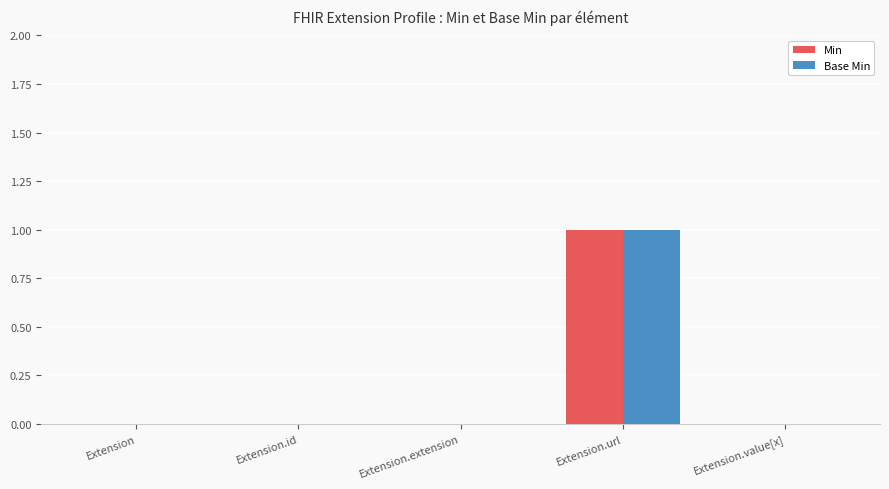

At which category is the sum across all series the highest?

Extension.url